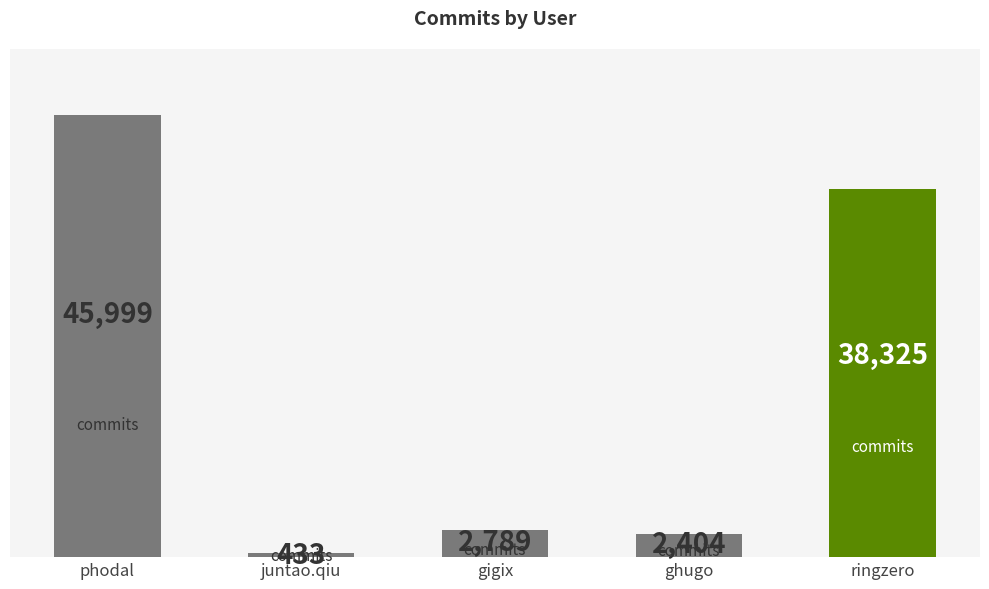

What is the change in value from juntao.qiu to ghugo?

+1971